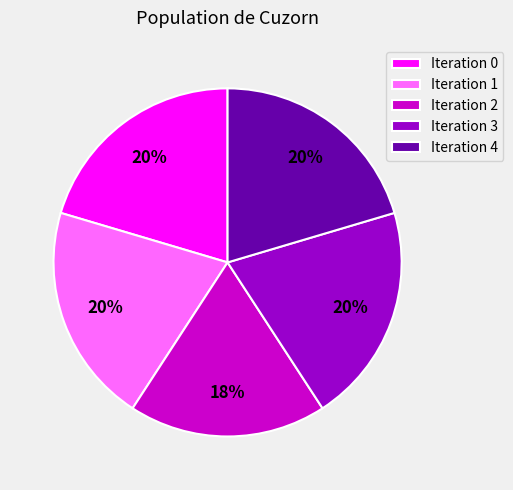

What is the ratio of the value at Iteration 1 to the value at Iteration 2?

1.1